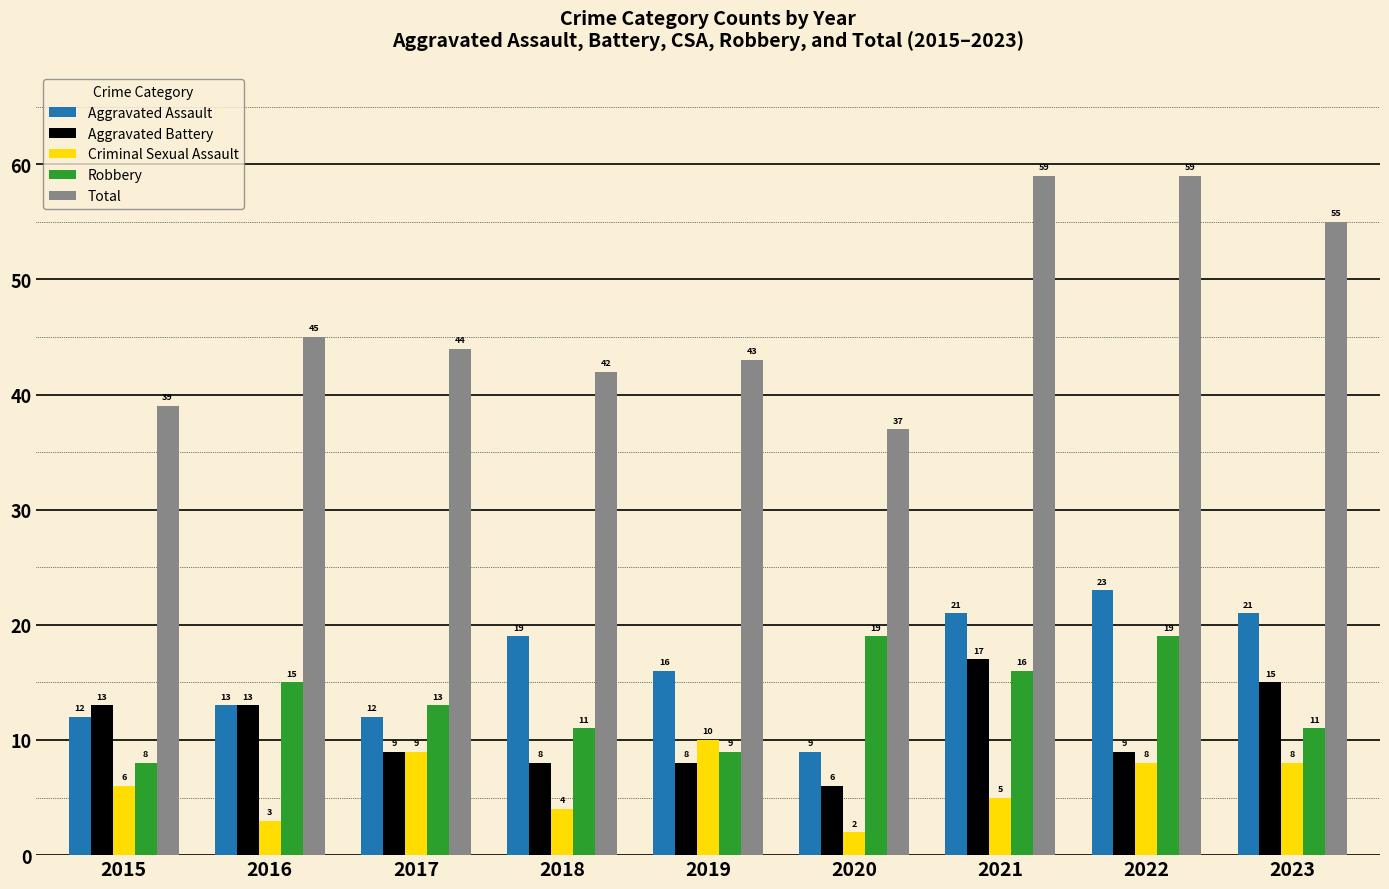

Which series has the widest spread of values?

Total